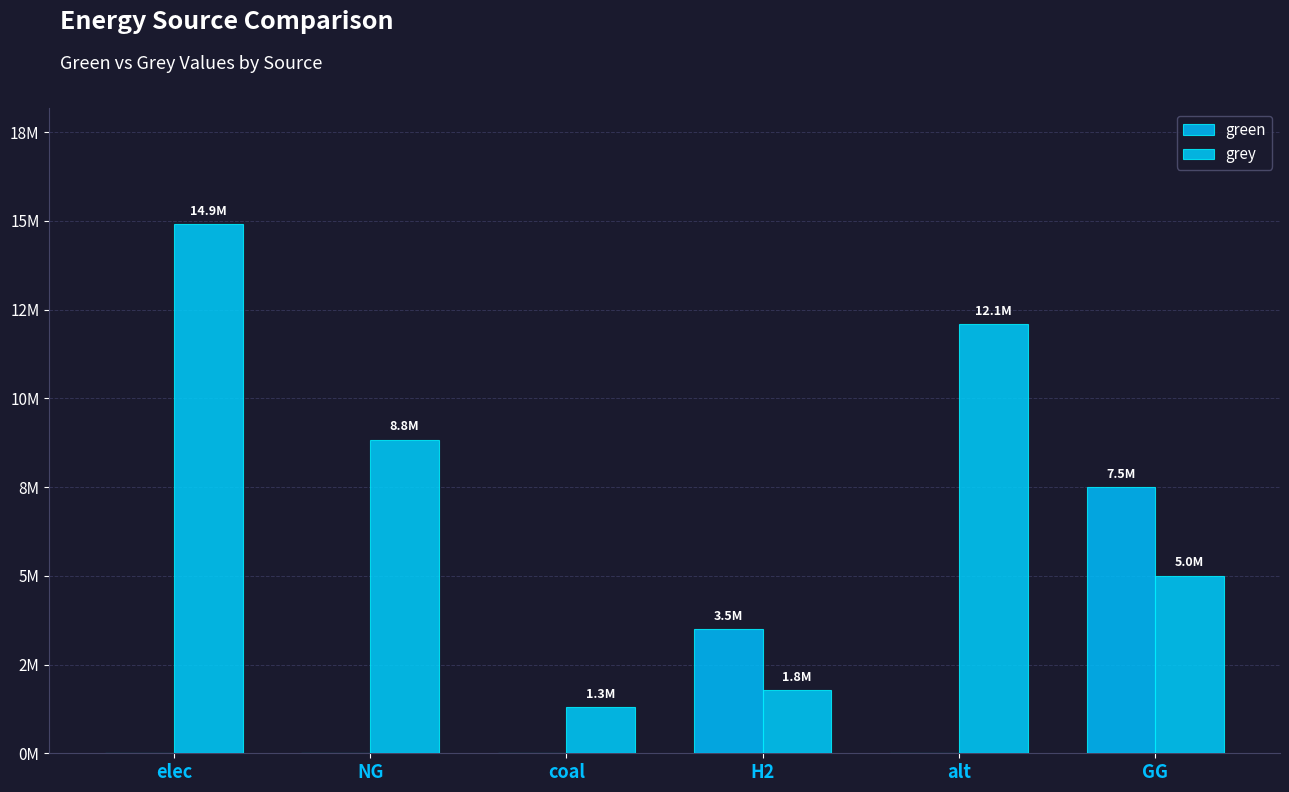

Reading left to right, what are all the values shown in this chart?

green: 0.0	0.0	0.0	3500000.0	0.0	7500000.0
grey: 14904573.4	8838543.4	1298617.8	1779238.0	12083802.7	5000000.0